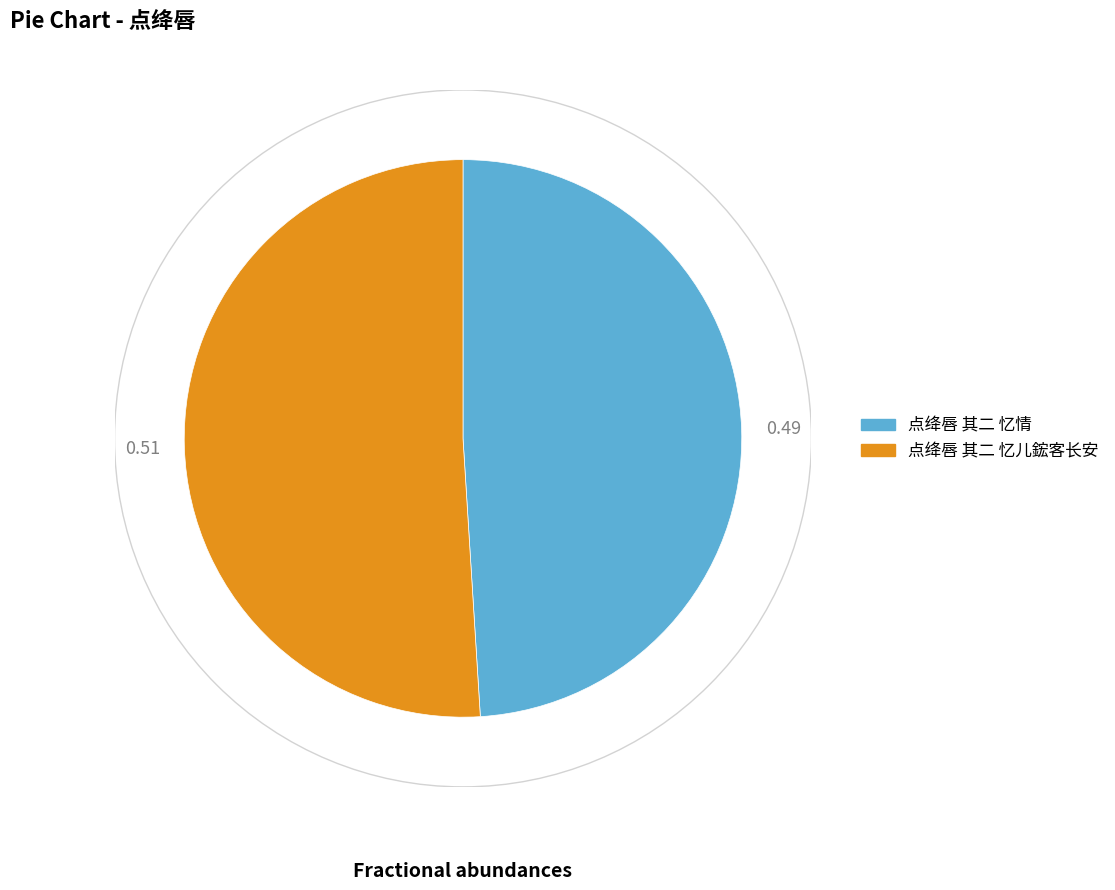

What is the ratio of the value at 点绛唇 其二 忆情 to the value at 点绛唇 其二 忆儿鋐客长安?

1.0